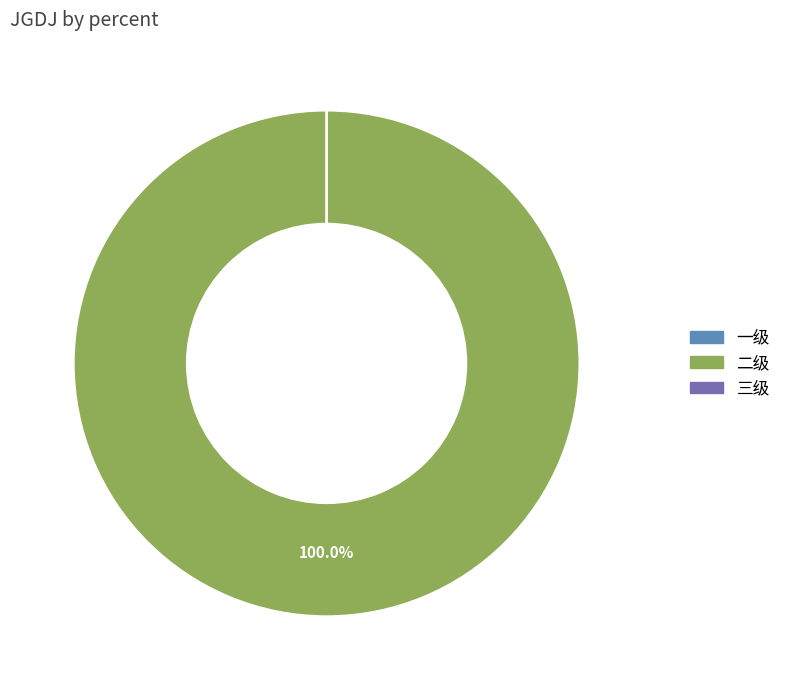

To the nearest percent, what is the difference between the 一级 and 二级 slice percentages?

100%